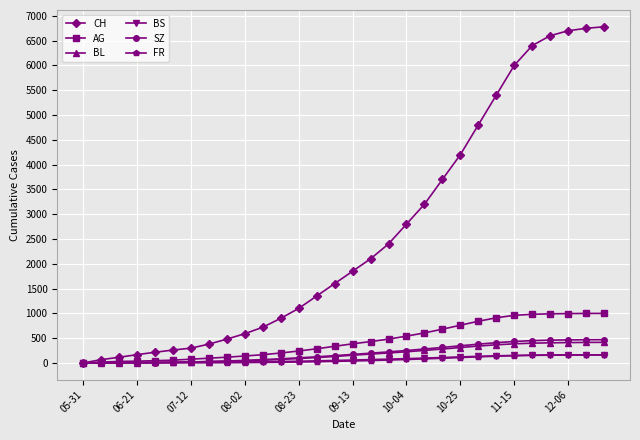

At how many categories does at least one series exceed 5783?

6